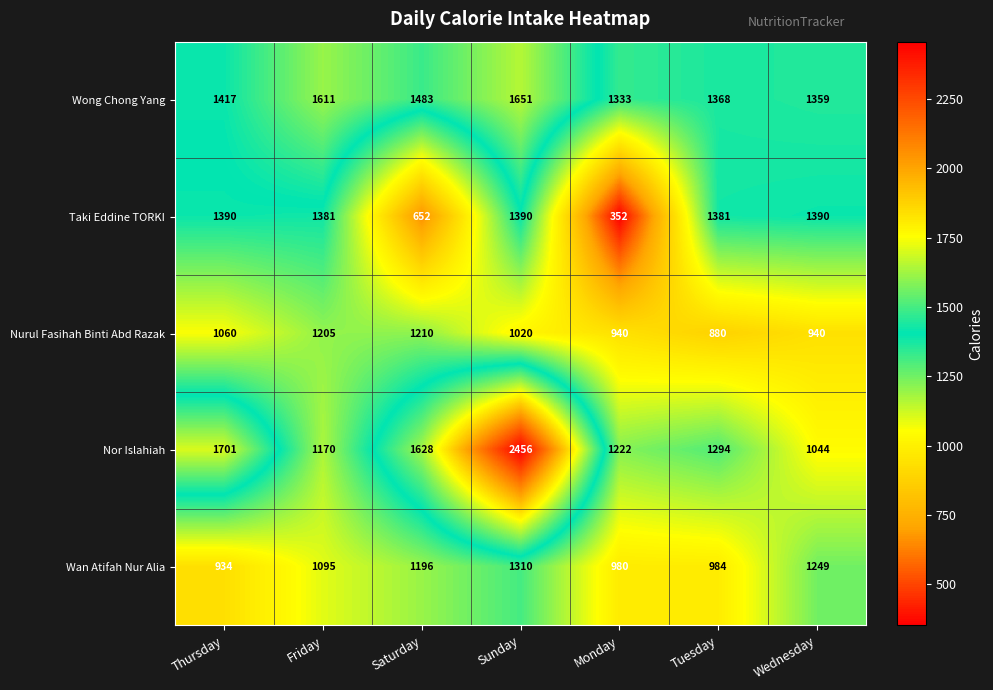

Which series changed the most between Saturday and Sunday?

Nor Islahiah